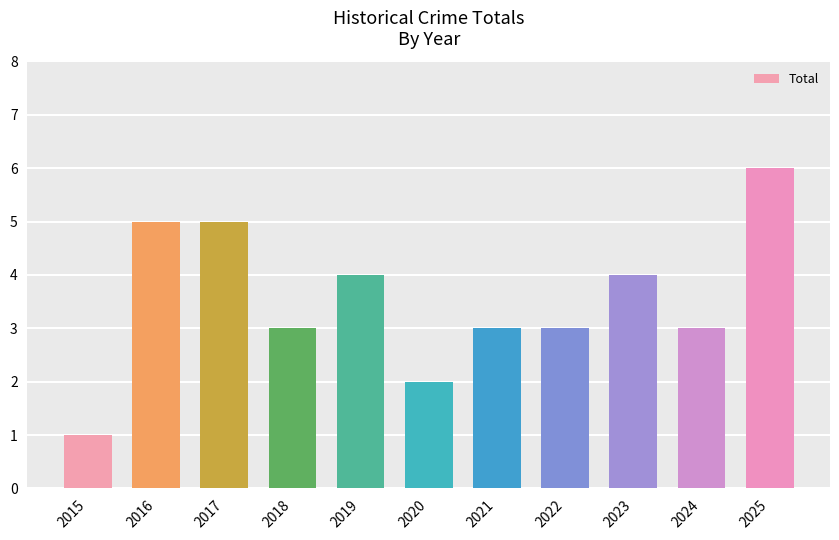

What is the greatest value displayed?

6